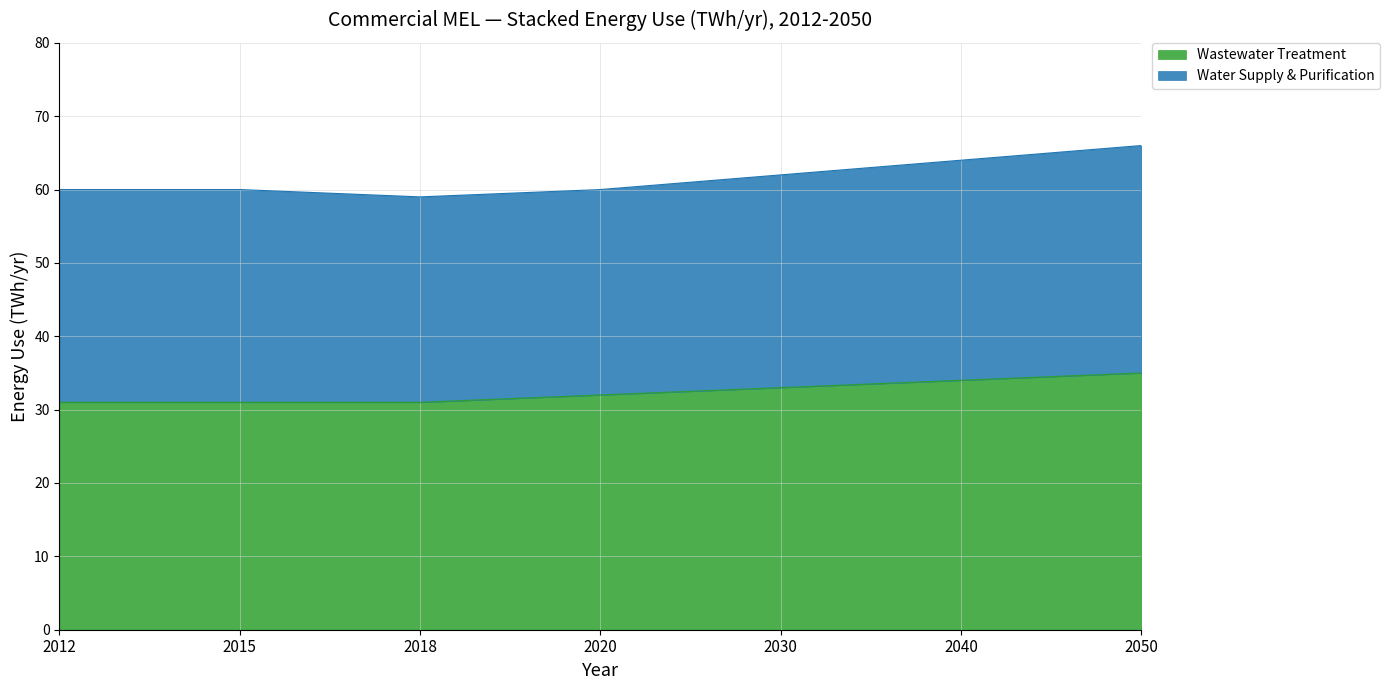

What is the ratio of the value at 2040 to the value at 2015?

1.1